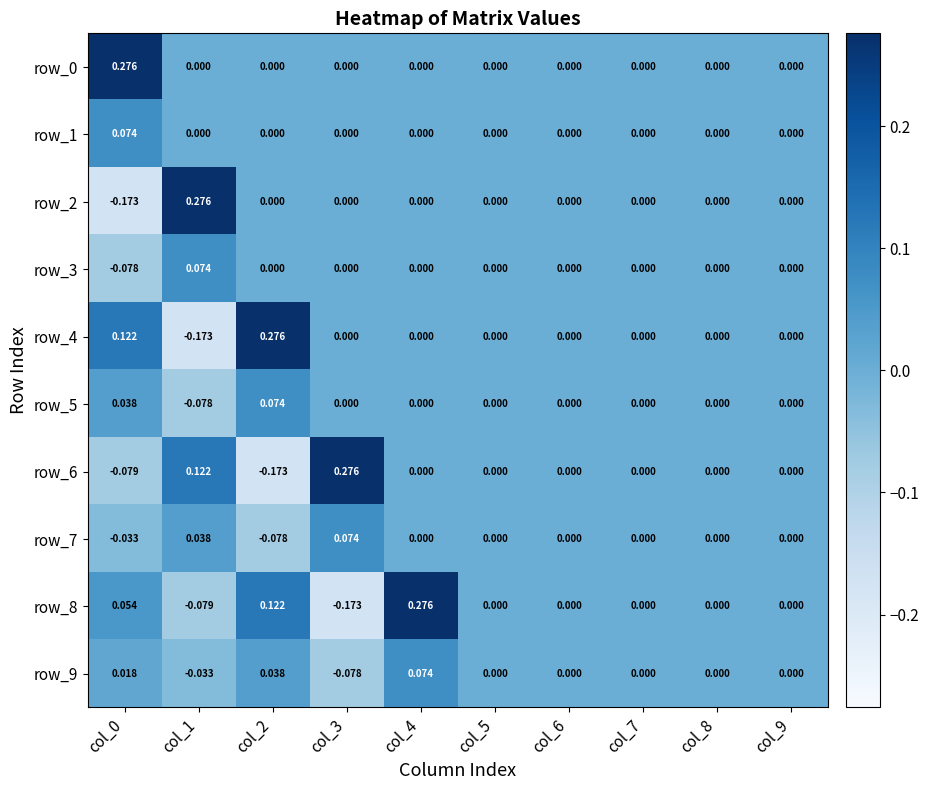

How many categories are shown in the chart?

10